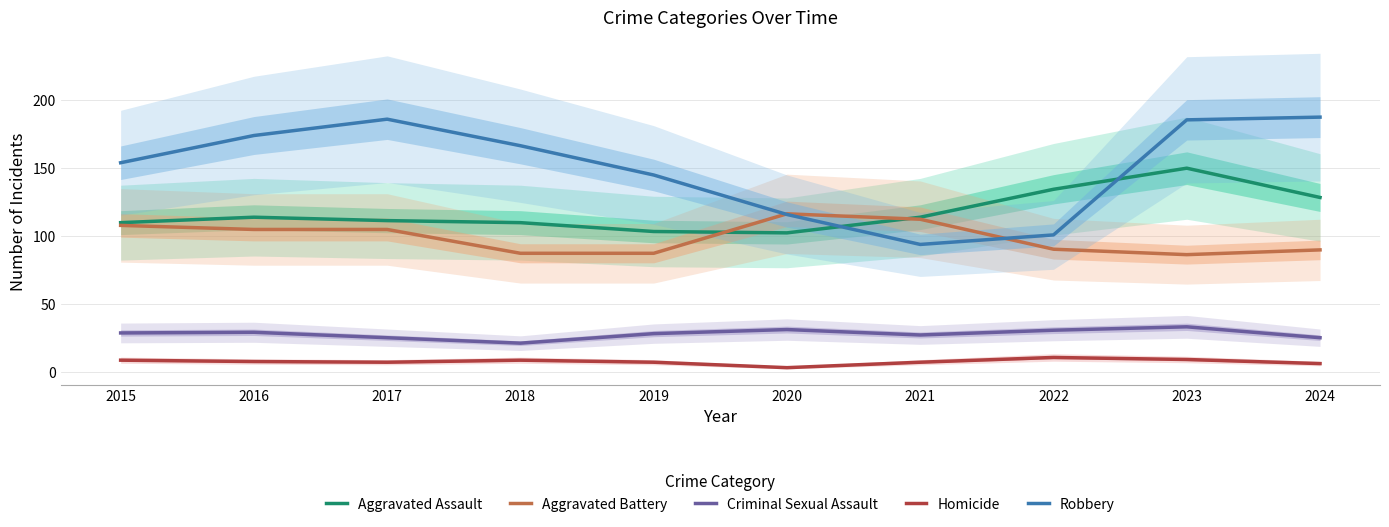

True or false: Homicide and Criminal Sexual Assault intersect in this chart.

False